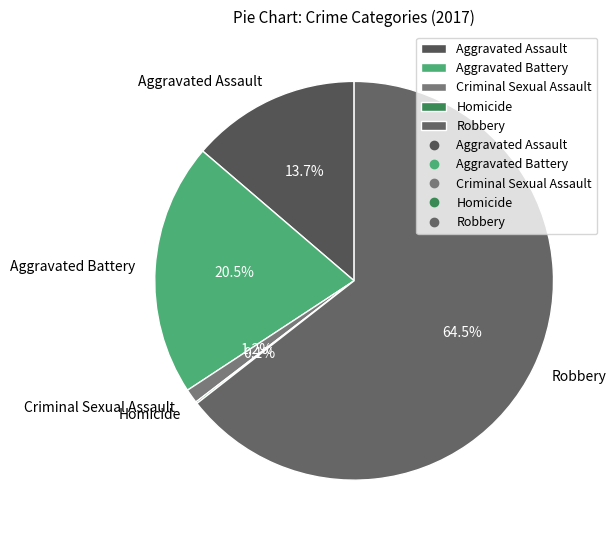

Which has a higher value, Criminal Sexual Assault or Aggravated Battery?

Aggravated Battery